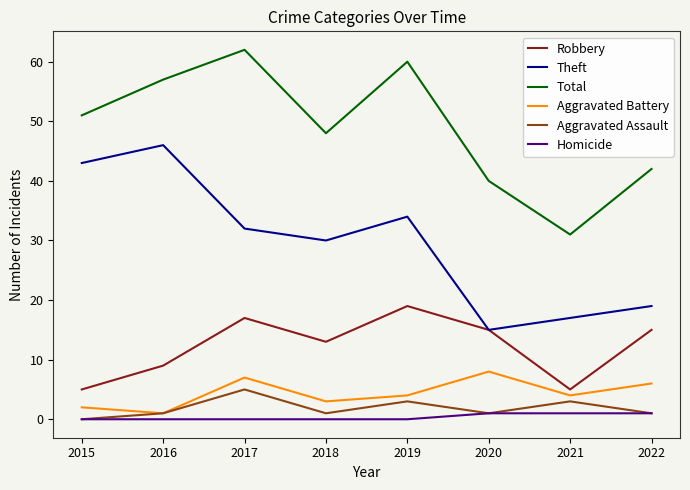

Reading right to left, extract all data points from this chart.

Robbery: 2022=15	2021=5	2020=15	2019=19	2018=13	2017=17	2016=9	2015=5
Theft: 2022=19	2021=17	2020=15	2019=34	2018=30	2017=32	2016=46	2015=43
Total: 2022=42	2021=31	2020=40	2019=60	2018=48	2017=62	2016=57	2015=51
Aggravated Battery: 2022=6	2021=4	2020=8	2019=4	2018=3	2017=7	2016=1	2015=2
Aggravated Assault: 2022=1	2021=3	2020=1	2019=3	2018=1	2017=5	2016=1	2015=0
Homicide: 2022=1	2021=1	2020=1	2019=0	2018=0	2017=0	2016=0	2015=0